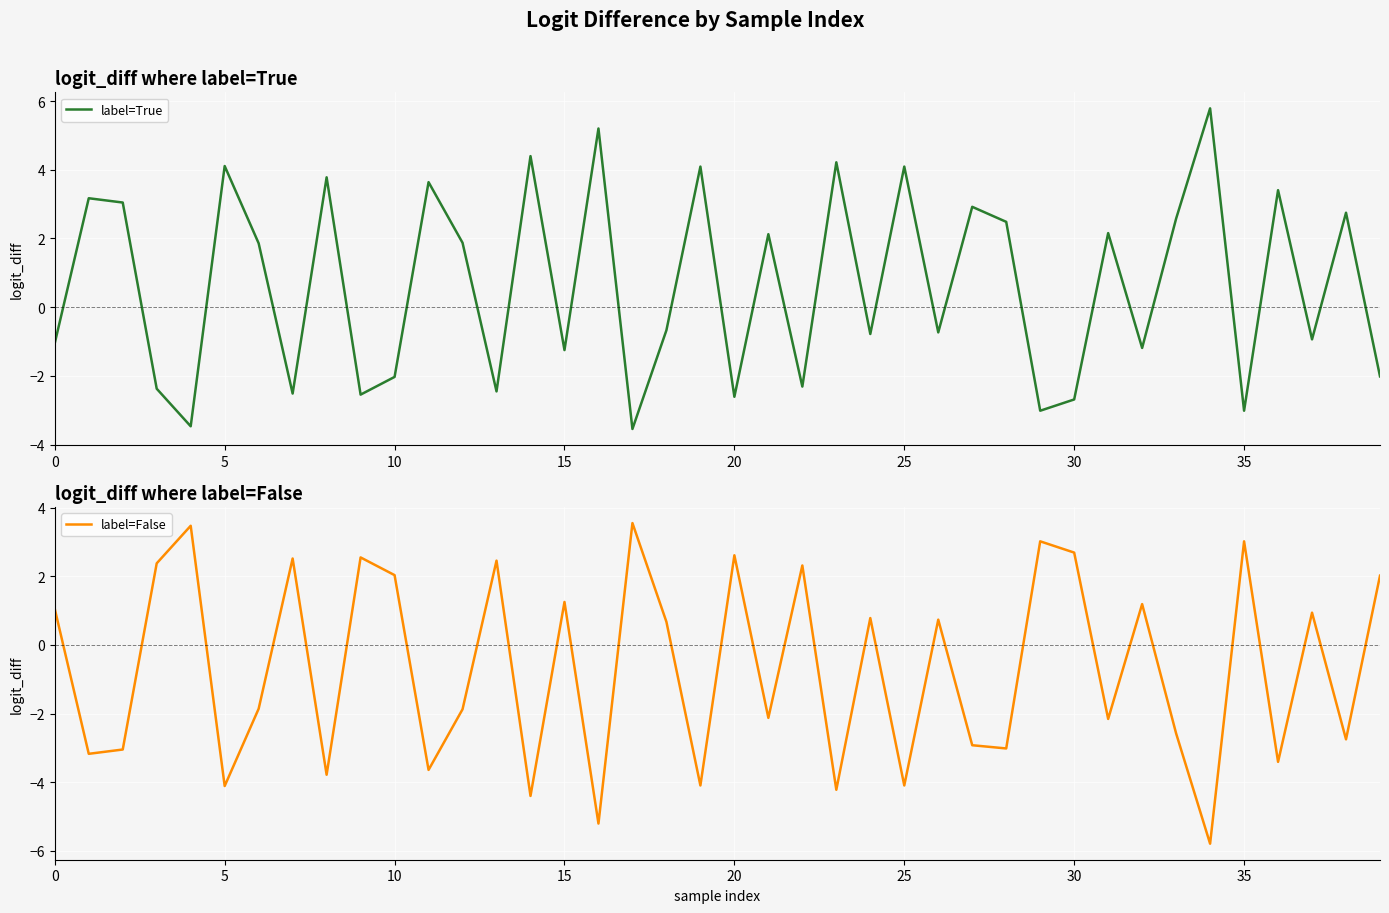

Reading right to left, list all the values displayed in this chart.

label=True: -2.0	2.8	-0.9	3.4	-3.0	5.8	2.6	-1.2	2.2	-2.7	-3.0	2.5	2.9	-0.7	4.1	-0.8	4.2	-2.3	2.1	-2.6	4.1	-0.7	-3.5	5.2	-1.2	4.4	-2.5	1.9	3.6	-2.0	-2.5	3.8	-2.5	1.9	4.1	-3.5	-2.4	3.0	3.2	-1.0
label=False: 2.0	-2.8	0.9	-3.4	3.0	-5.8	-2.6	1.2	-2.2	2.7	3.0	-3.0	-2.9	0.7	-4.1	0.8	-4.2	2.3	-2.1	2.6	-4.1	0.7	3.5	-5.2	1.2	-4.4	2.5	-1.9	-3.6	2.0	2.5	-3.8	2.5	-1.9	-4.1	3.5	2.4	-3.0	-3.2	1.0